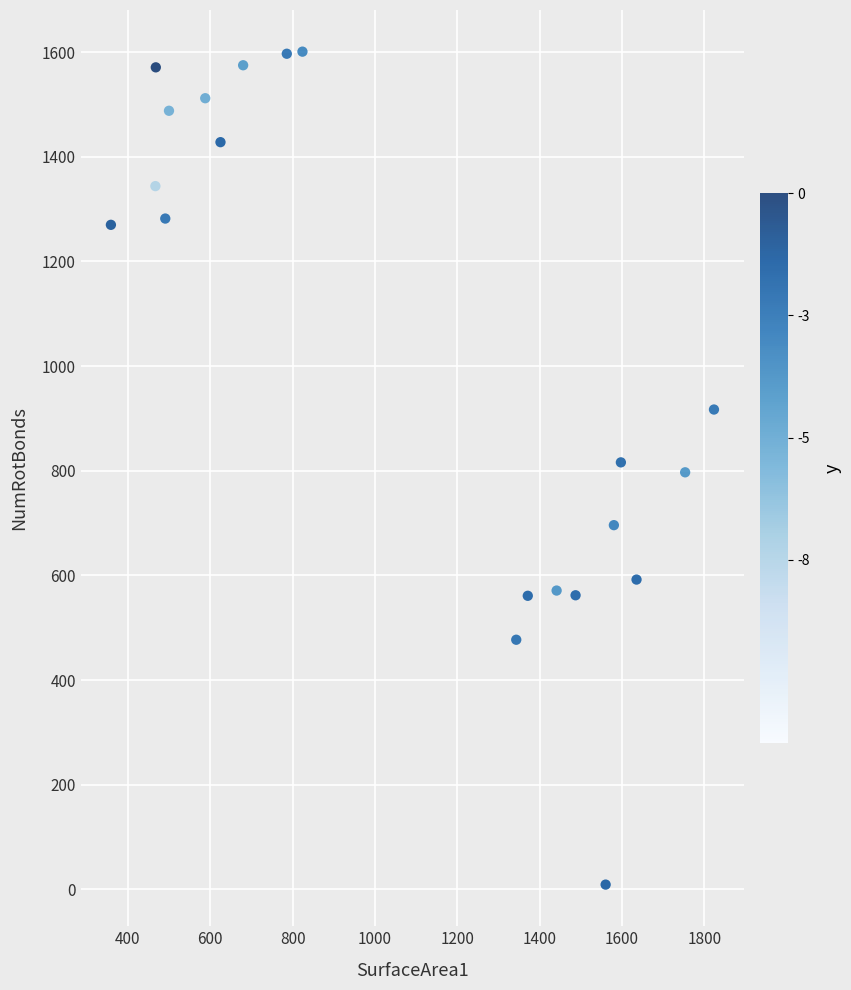

What is the range of X values (max minus min)?

1464